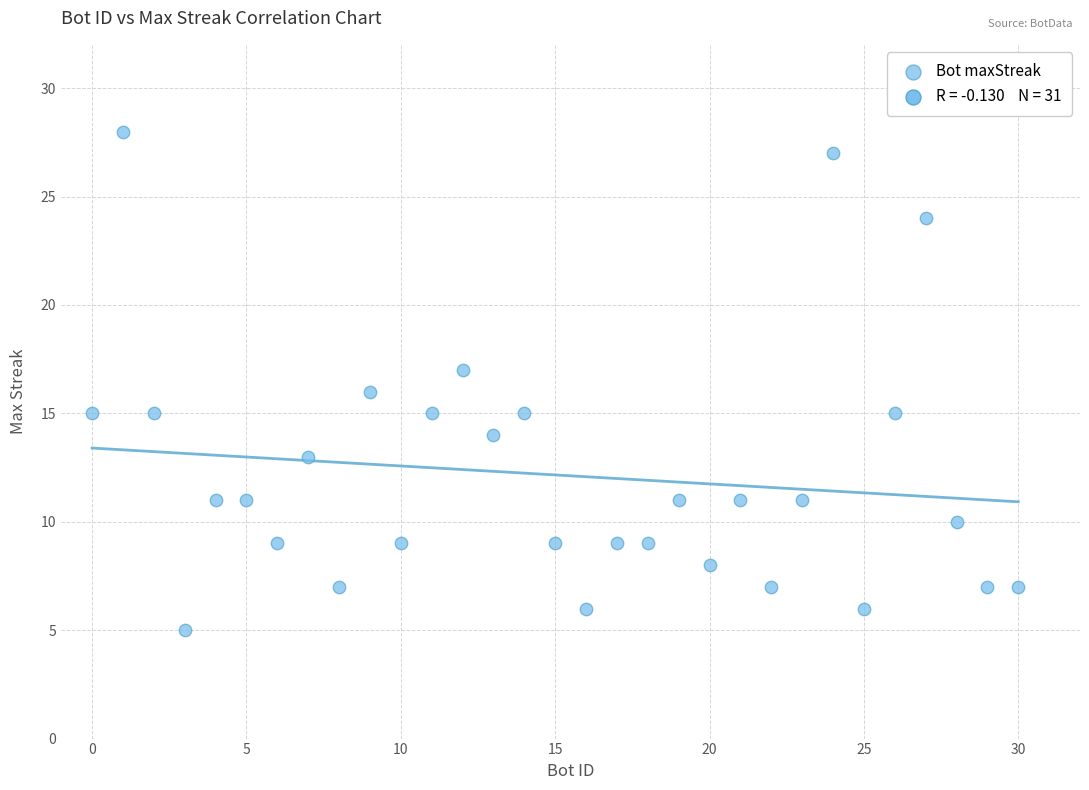

What is the range of X values (max minus min)?

30